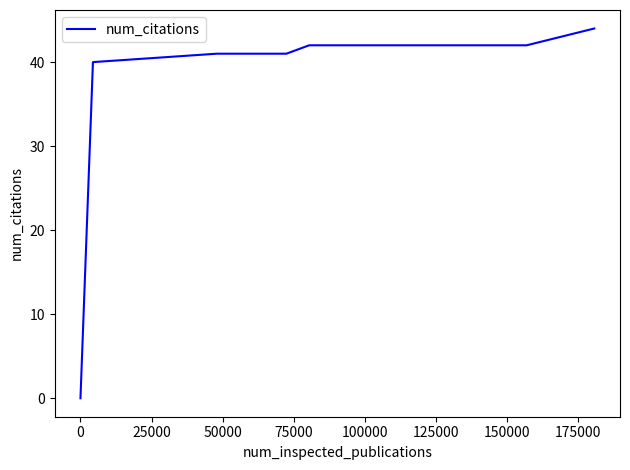

What is the difference between the maximum and minimum values?

44